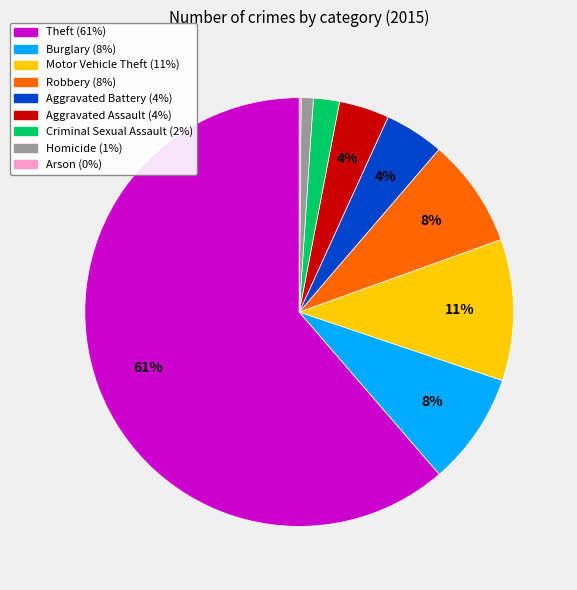

To the nearest percent, what is the combined percentage of Robbery and Theft?

70%